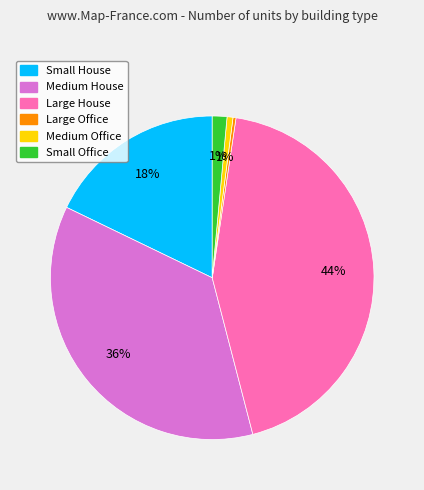

To the nearest percent, what percentage of the pie is Medium House?

36%